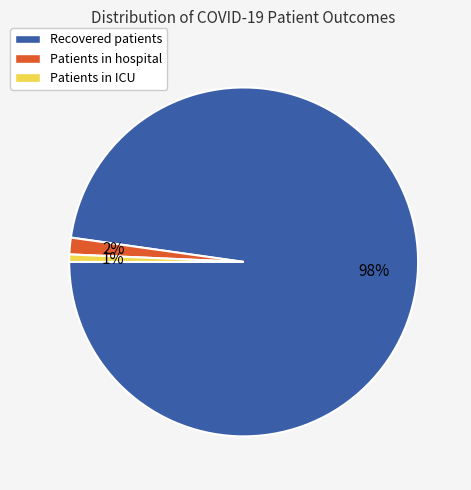

Does any single category account for the majority?

Yes